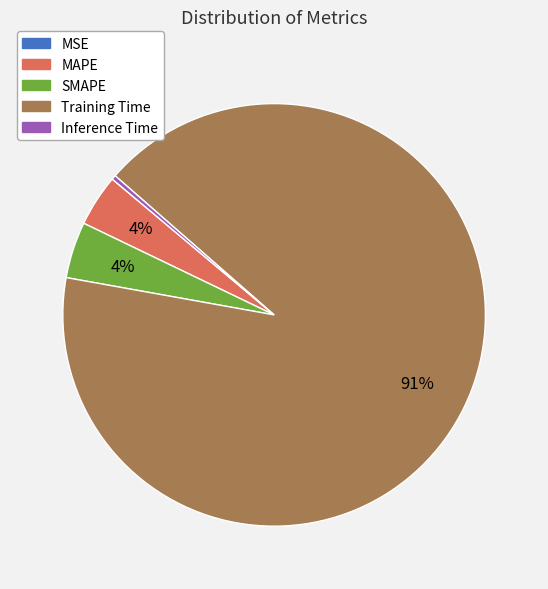

Is the sum of Inference Time and MAPE greater than half?

No